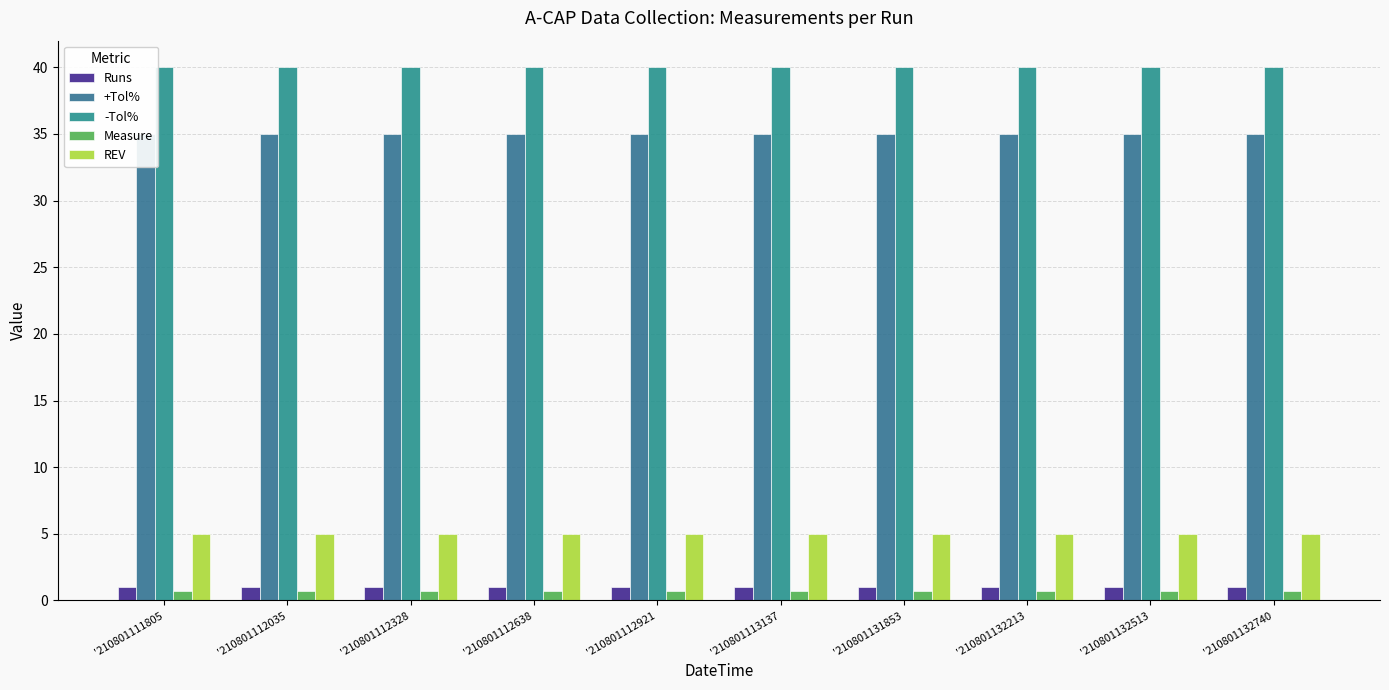

List the labels in order of REV value, smallest first.

'210801111805, '210801112035, '210801112328, '210801112638, '210801112921, '210801113137, '210801131853, '210801132213, '210801132513, '210801132740